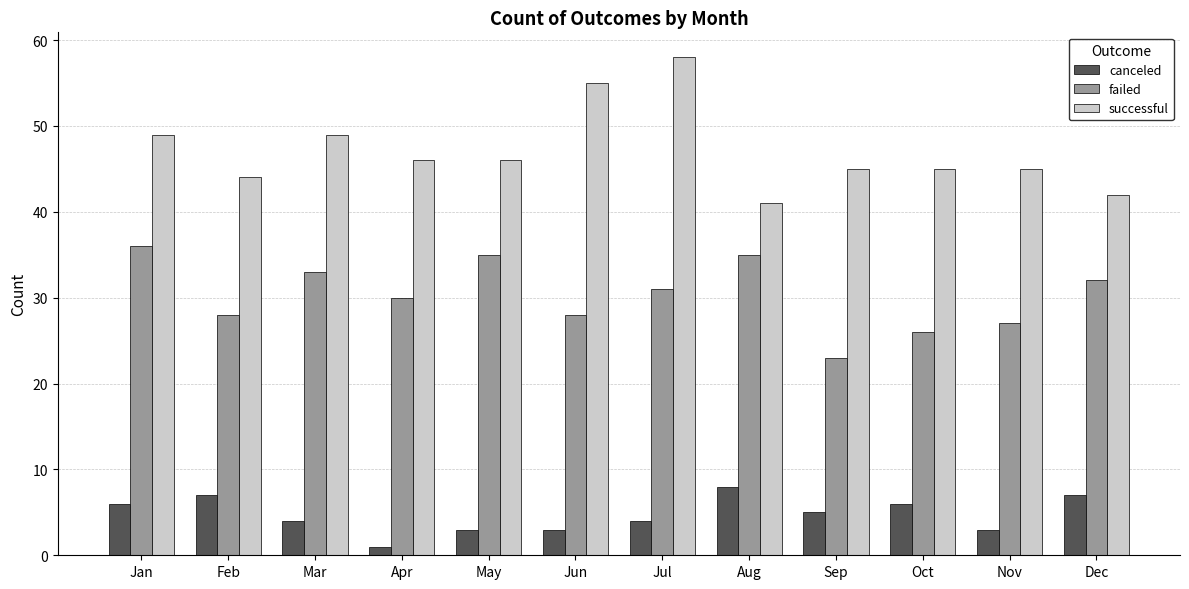

At which label does failed first exceed 31?

Jan